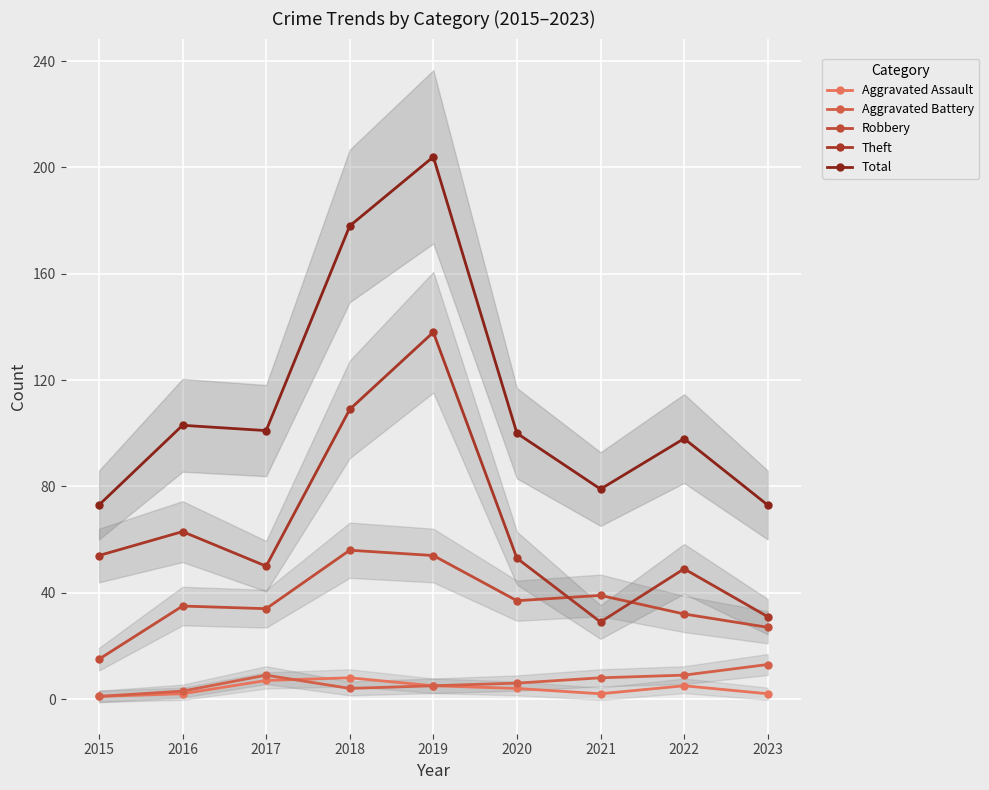

Which category has the highest value in the Robbery series?

2018